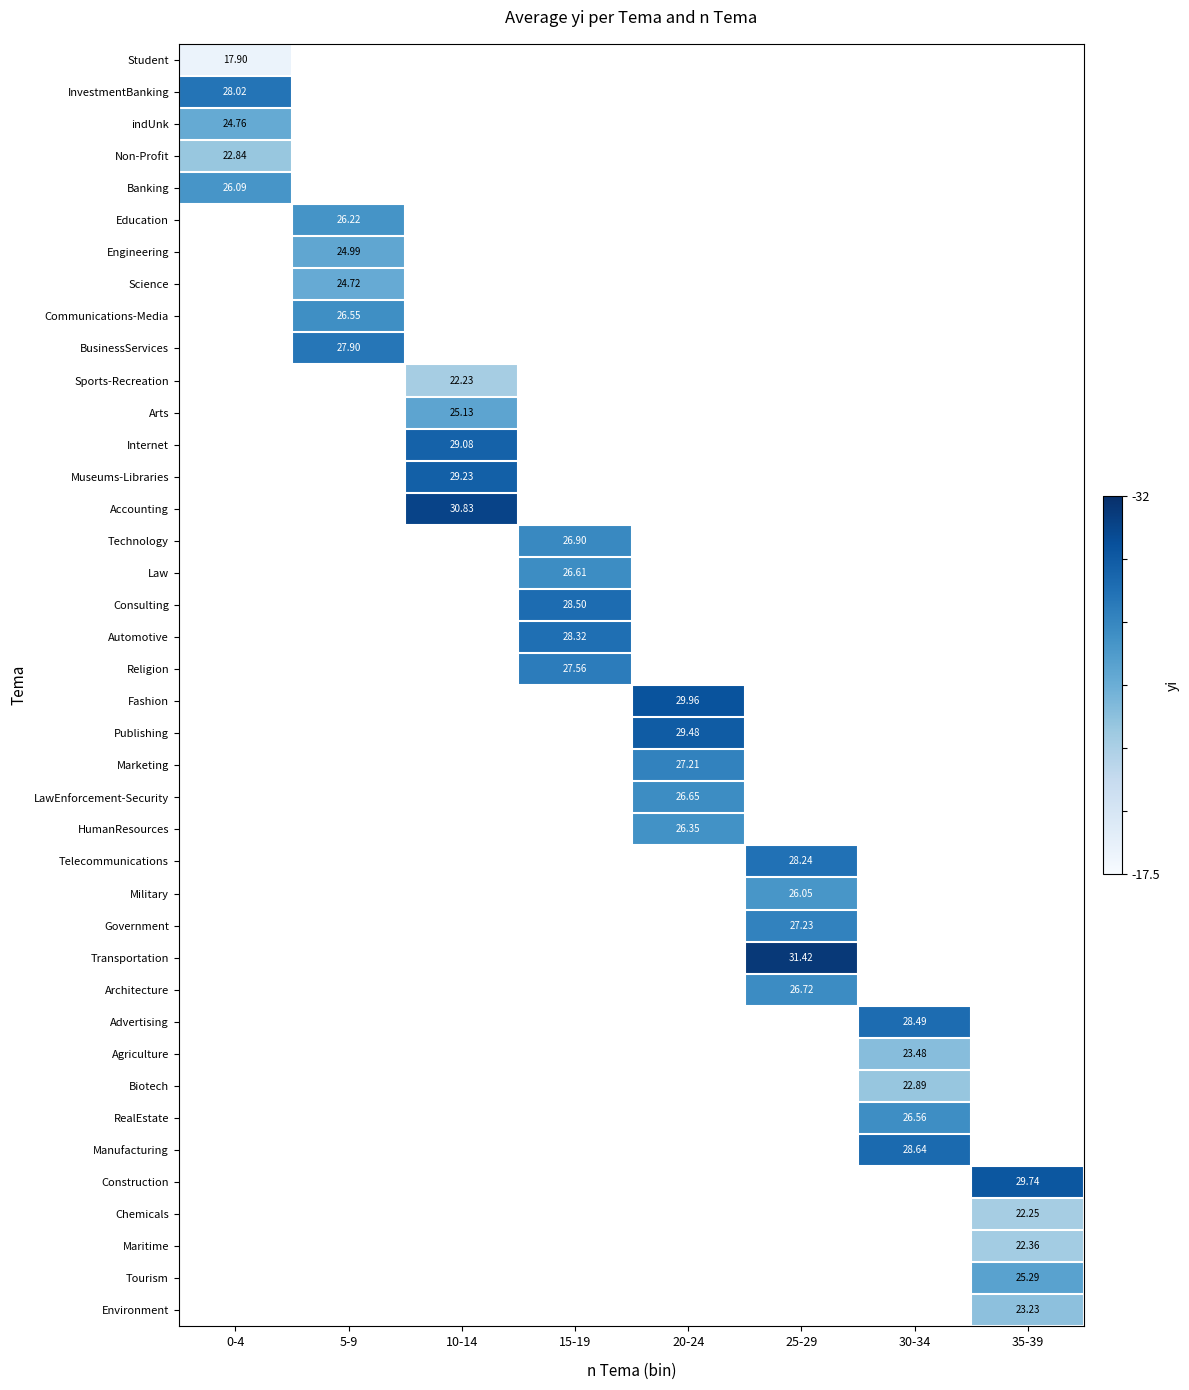

How many data points does each series have?

8